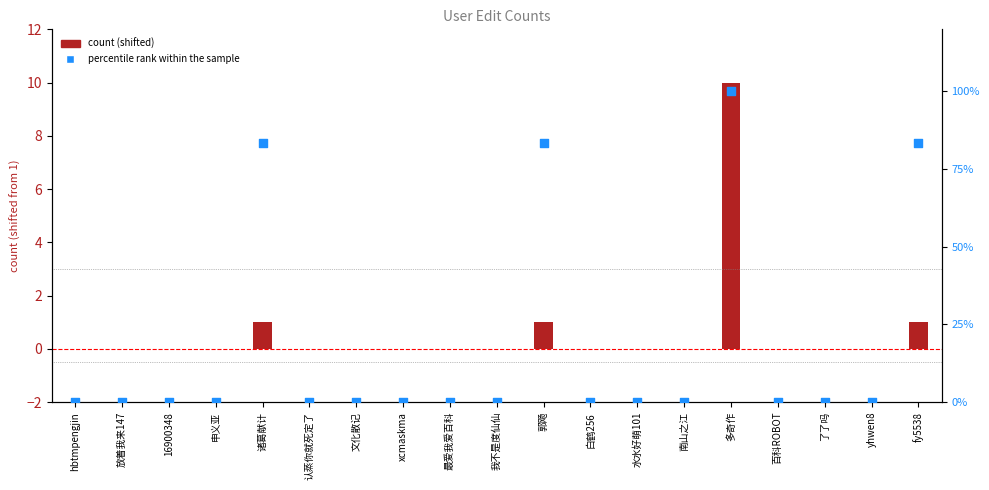

Which series reaches the maximum Y coordinate?

percentile rank within the sample